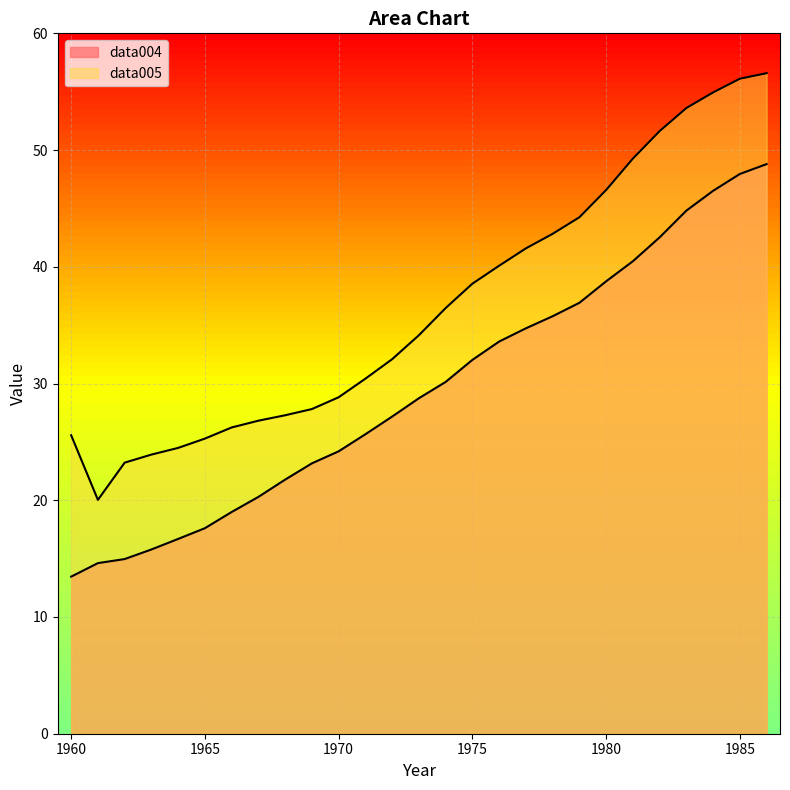

What are all the series names shown in the legend?

data004, data005